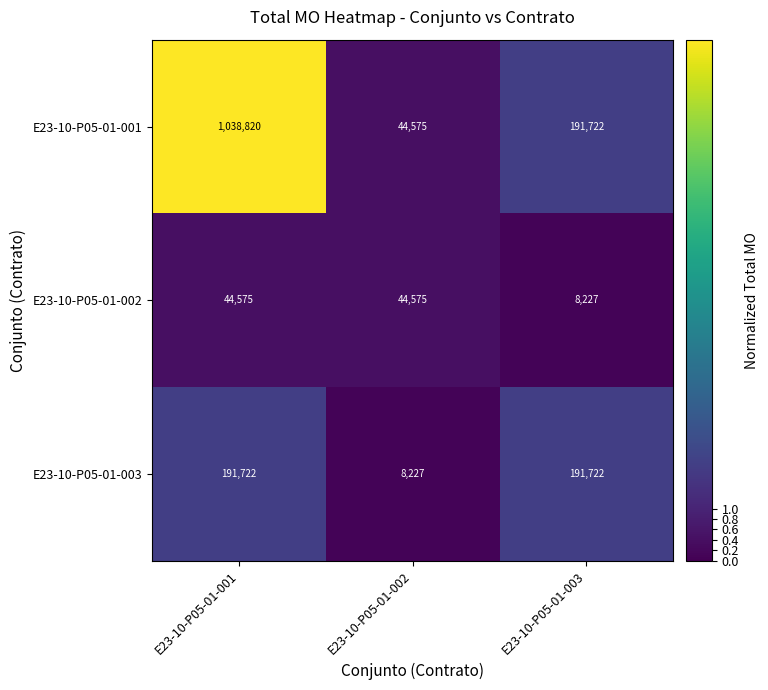

Count the E23-10-P05-01-003 values in the range 8227 to 191722.

3